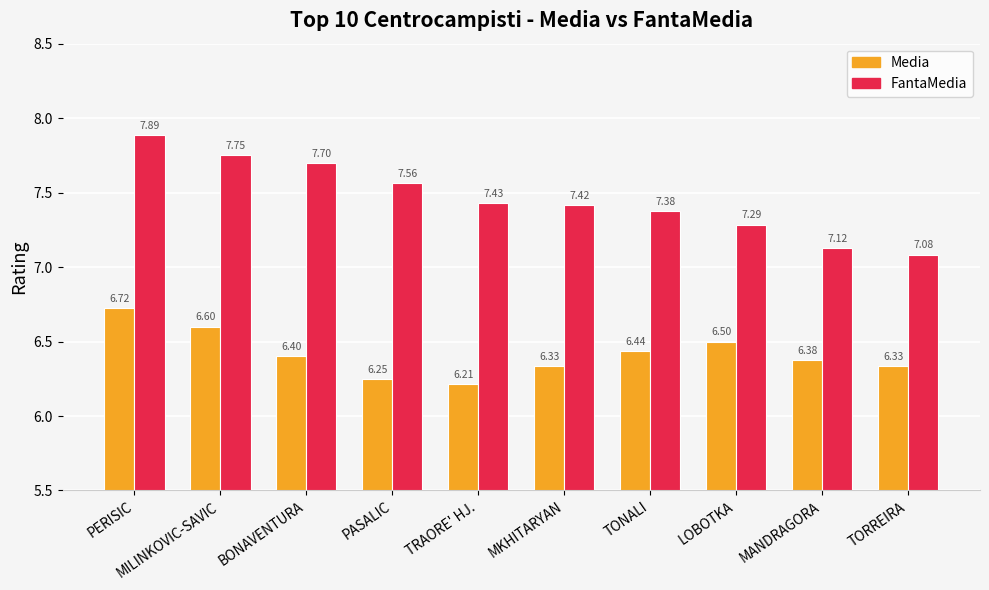

List the series in order of their peak value, lowest first.

Media, FantaMedia